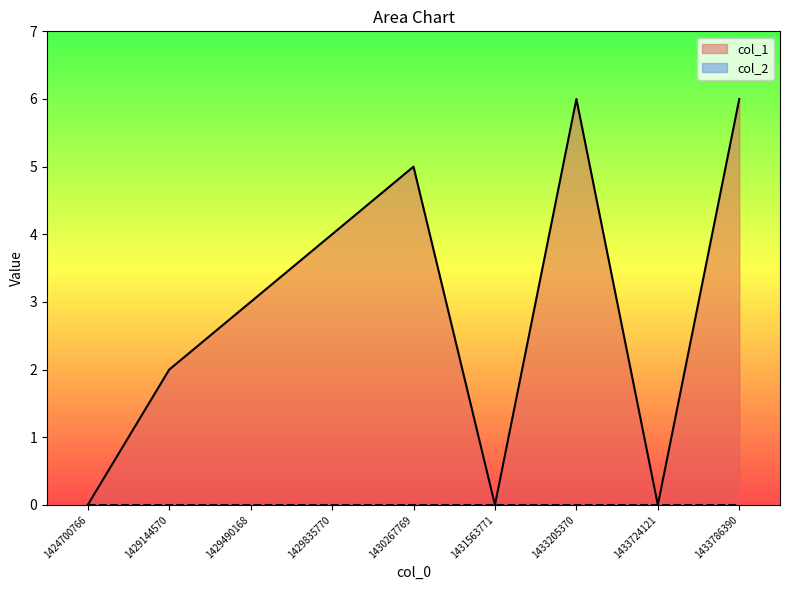

How many lines are shown in the chart?

2